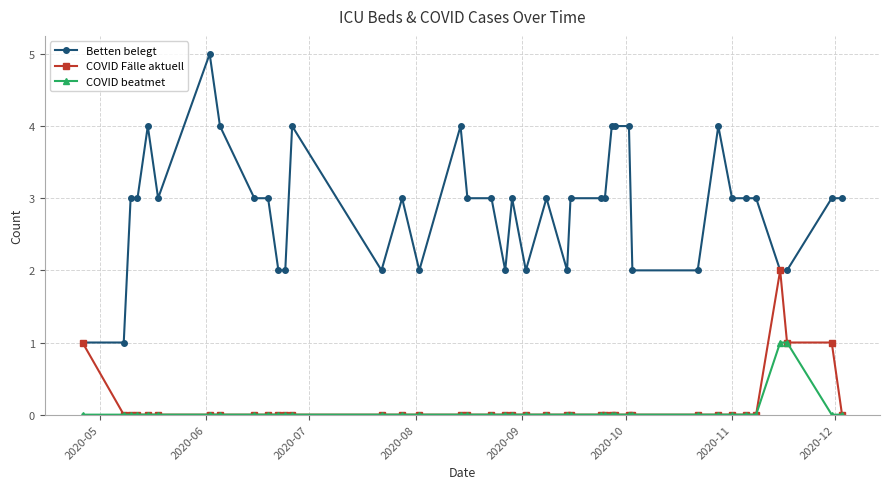

How many lines are shown in the chart?

3